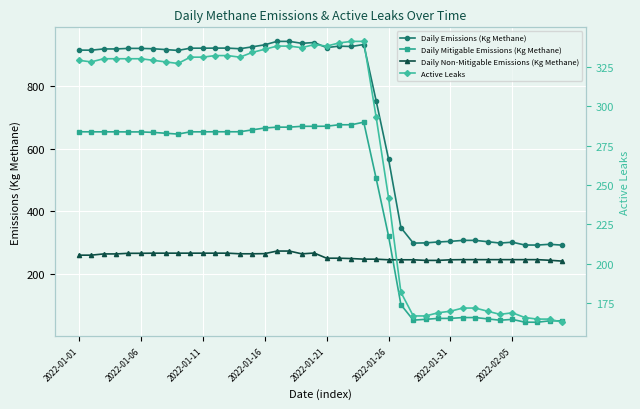

What is the greatest value displayed?

942.4